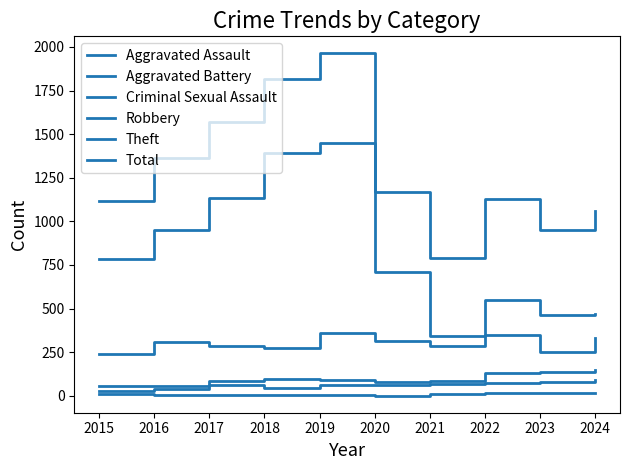

Is this an area chart (filled region under the line)?

No